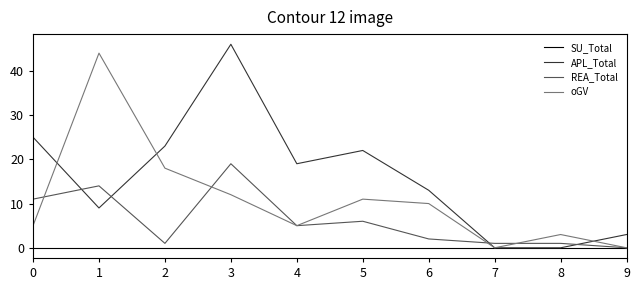

Reading left to right, transcribe all the data shown in this chart.

SU_Total: 0=0	1=0	2=0	3=0	4=0	5=0	6=0	7=0	8=0	9=0
APL_Total: 0=25	1=9	2=23	3=46	4=19	5=22	6=13	7=0	8=0	9=3
REA_Total: 0=11	1=14	2=1	3=19	4=5	5=6	6=2	7=1	8=1	9=0
oGV: 0=5	1=44	2=18	3=12	4=5	5=11	6=10	7=0	8=3	9=0